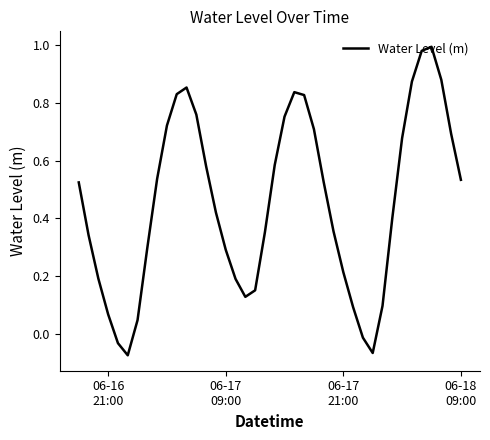

How many categories are shown in the chart?

40